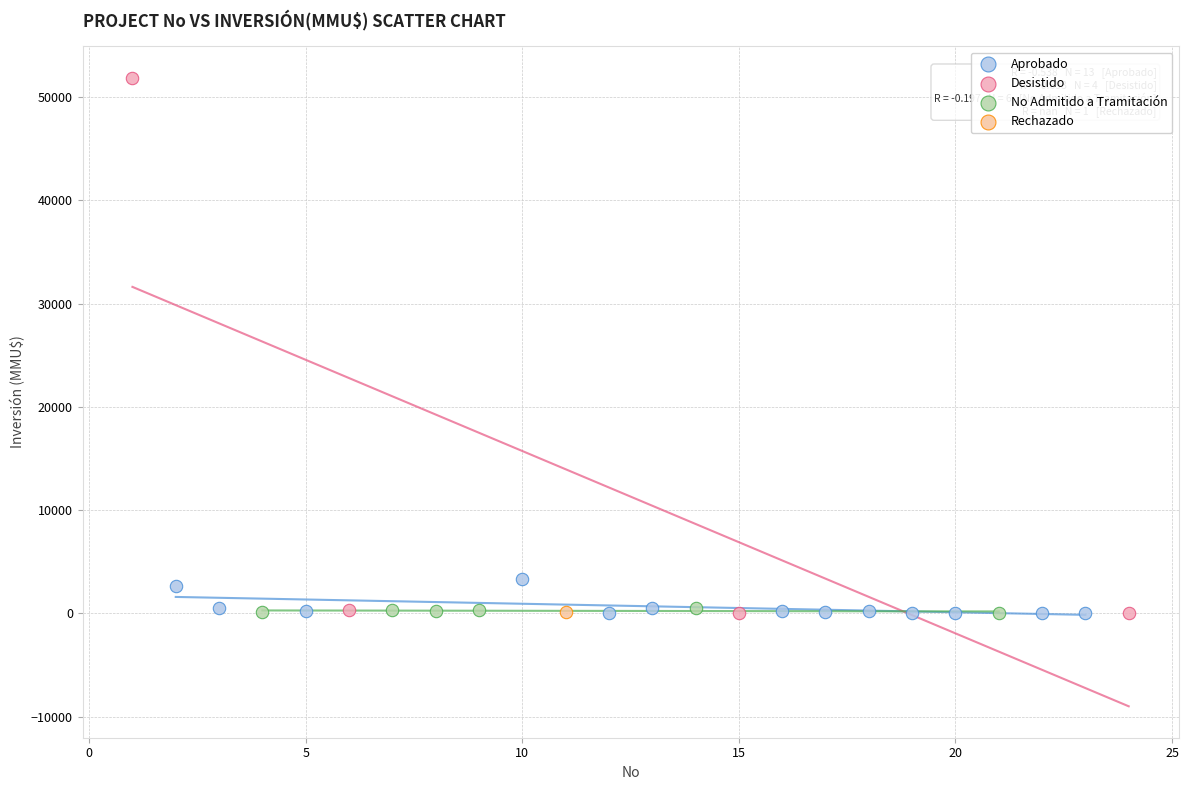

Which series reaches the maximum Y coordinate?

Desistido